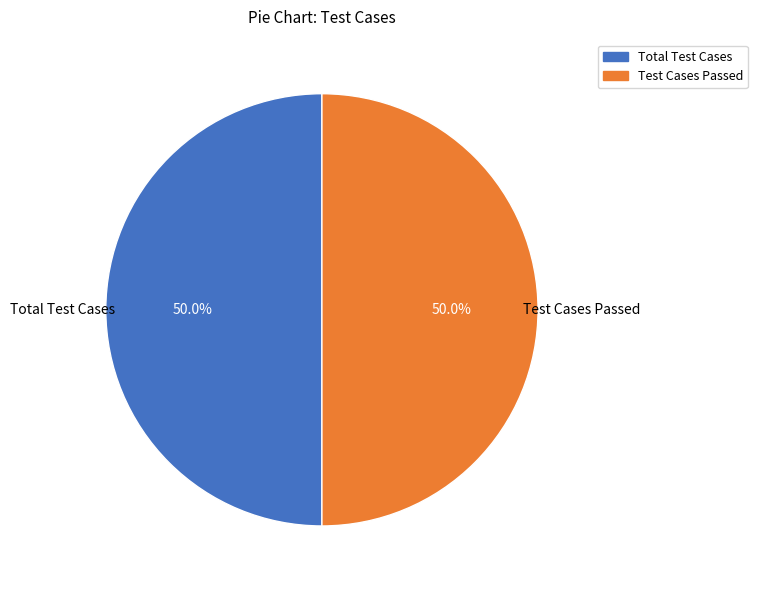

Is there any slice that represents more than half of the pie?

No